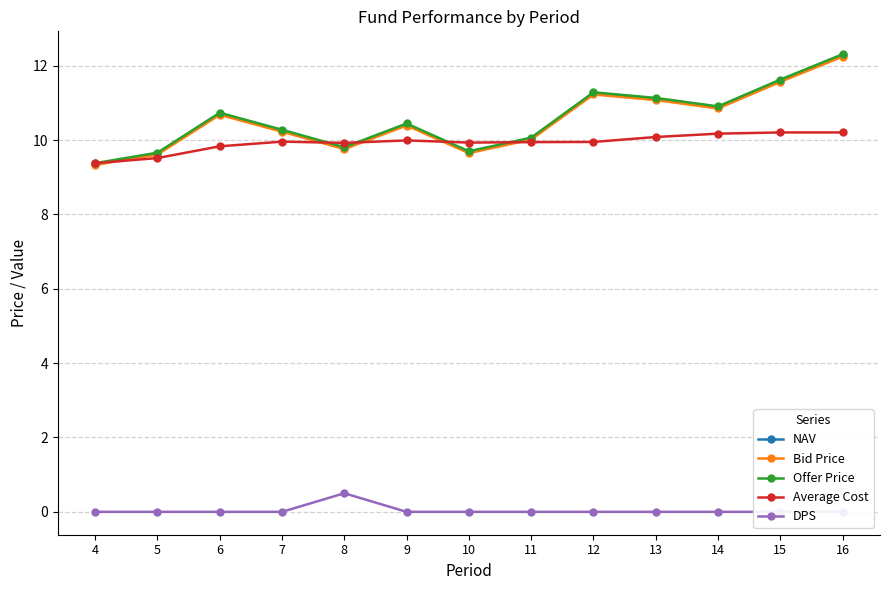

What is the value of the Offer Price point at the 9th from the left?

11.3